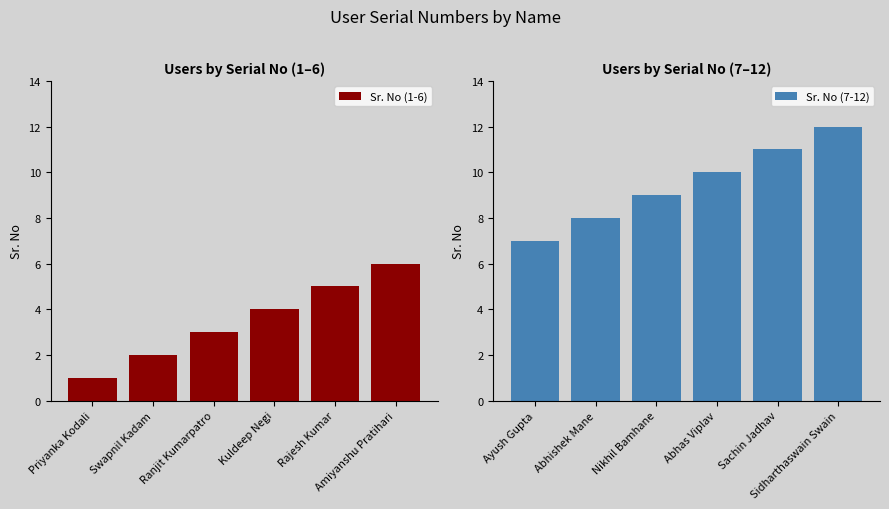

What is the value of the Sr. No (1-6) bar at the 1st from the left?

1